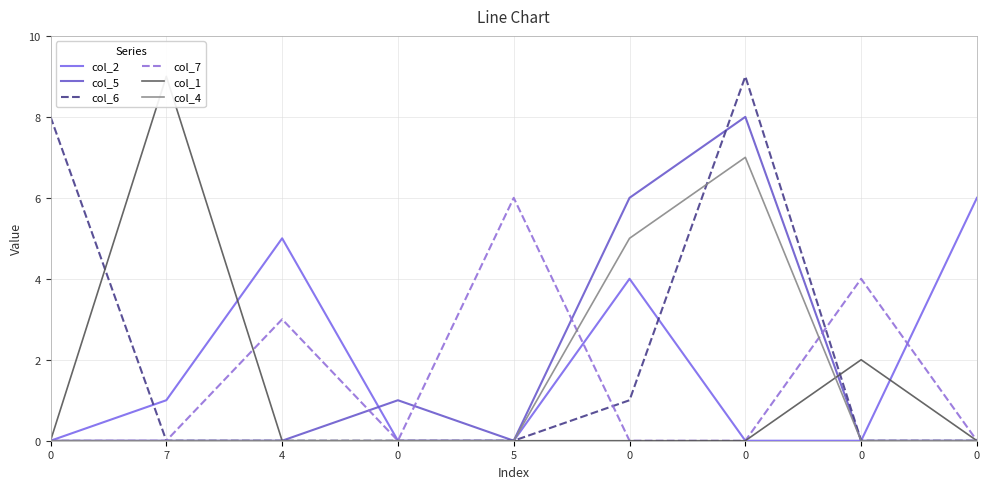

What is the total value across all series at 4?

8